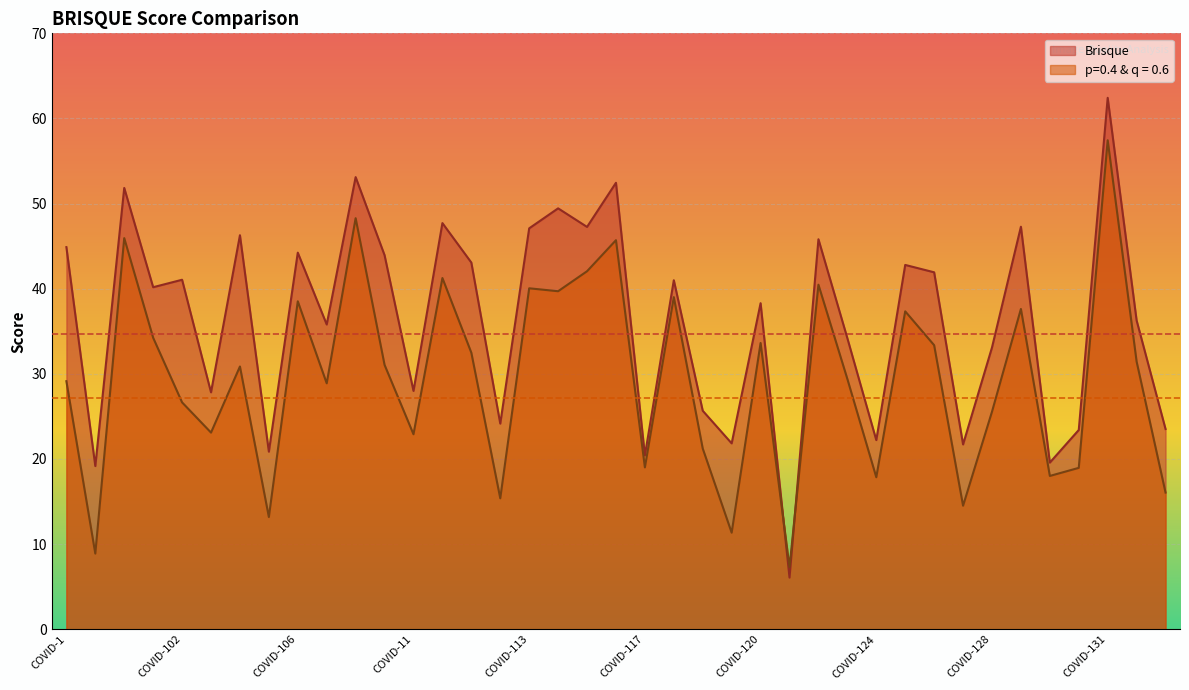

What is the greatest value displayed?

62.4